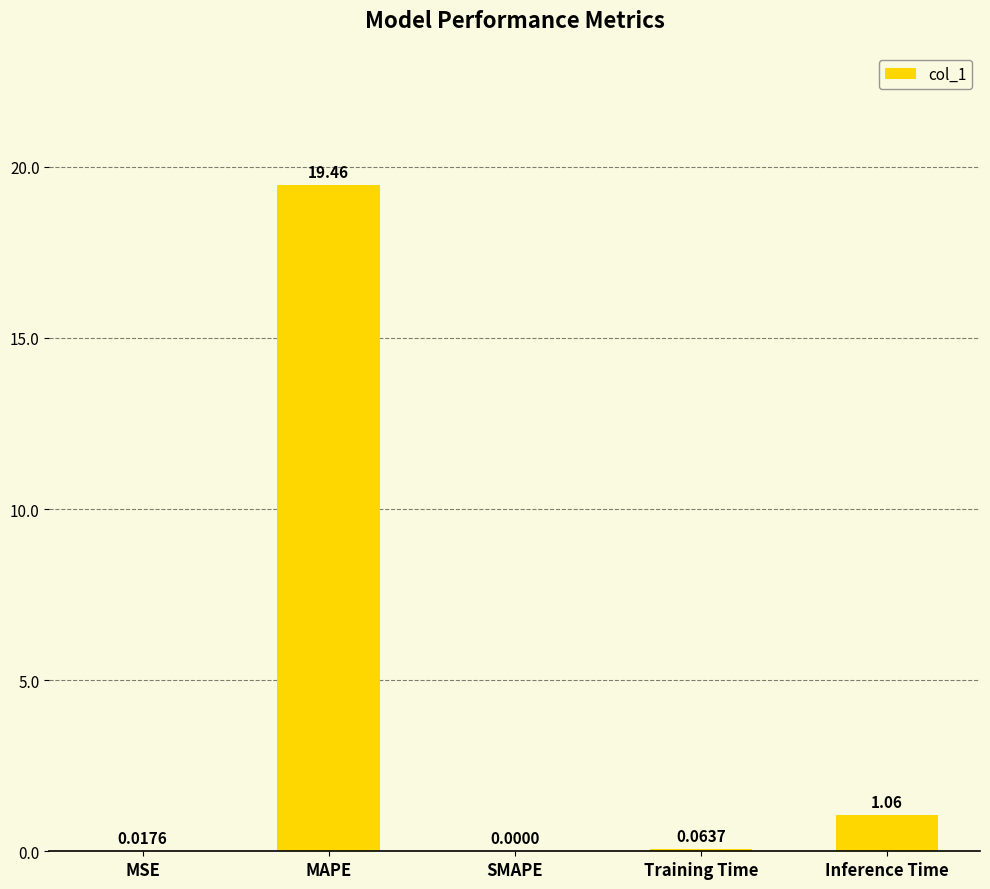

Are the bars grouped side by side (vs. stacked)?

No